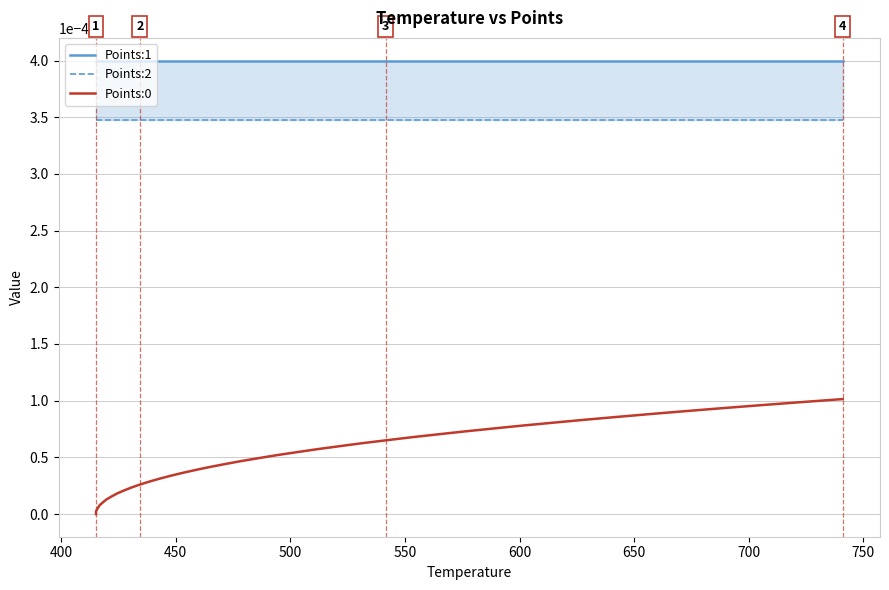

True or false: Points:0 has more than 2 interior local peaks.

False